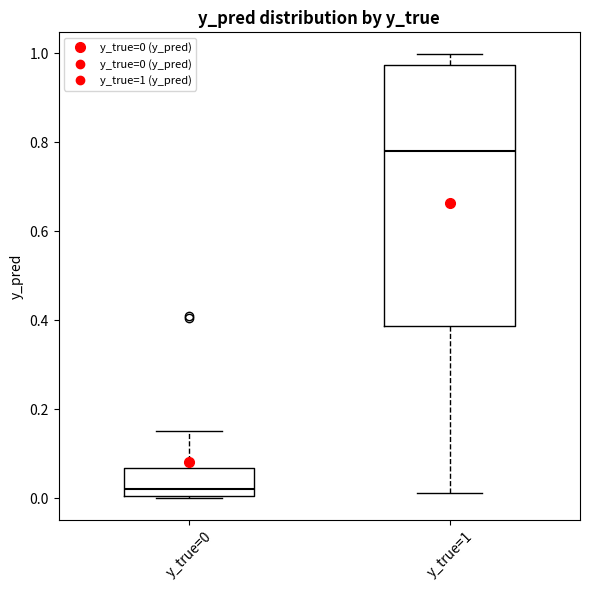

Which box is the tallest, from its lower edge to its upper edge?

y_true=1